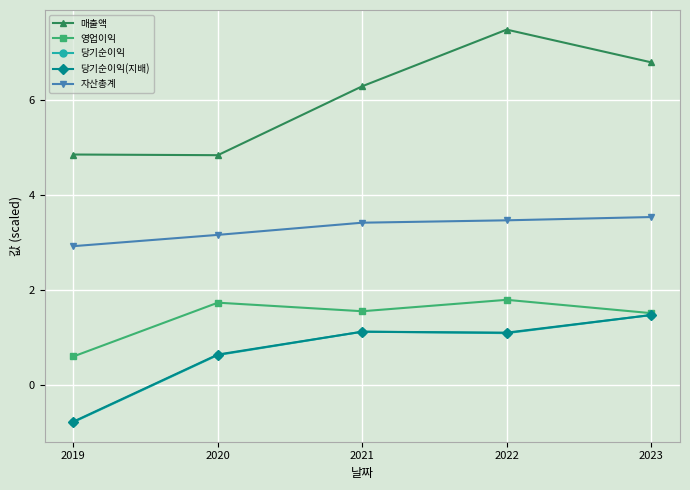

What is the value of the 당기순이익(지배) point at the 4th from the left?

1.1